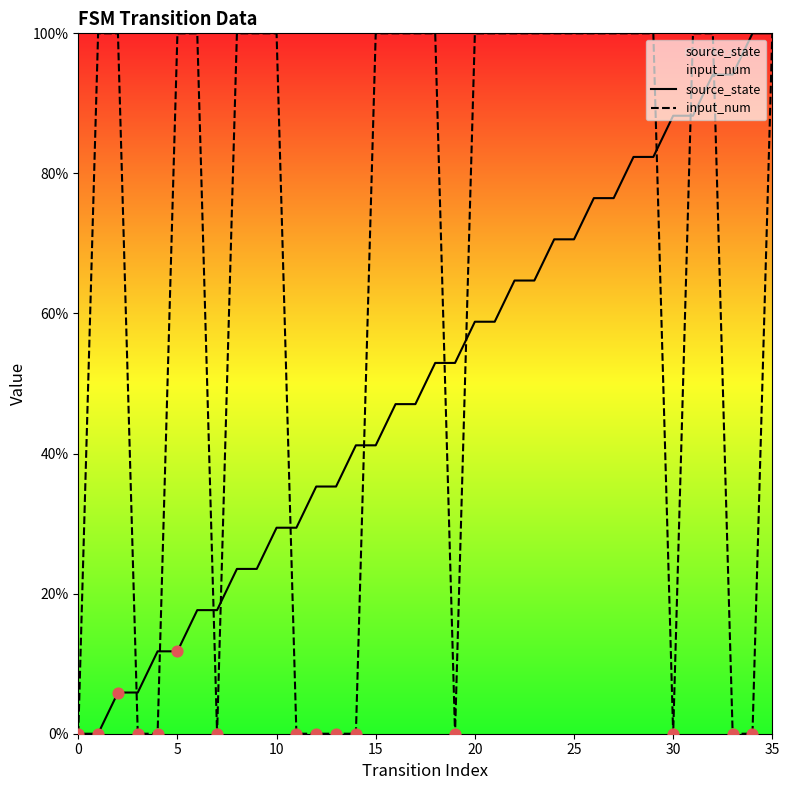

What is the total value across all series at 35?

200.0